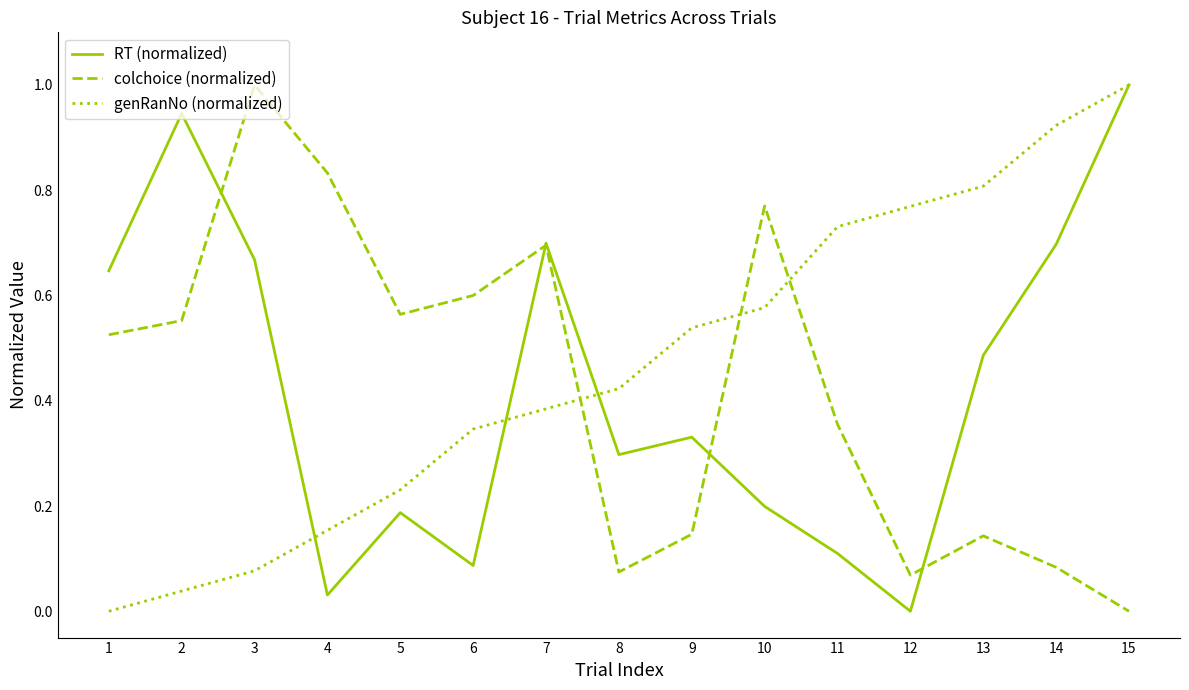

The RT (normalized) series shows 0.2 at 5. True or false?

True